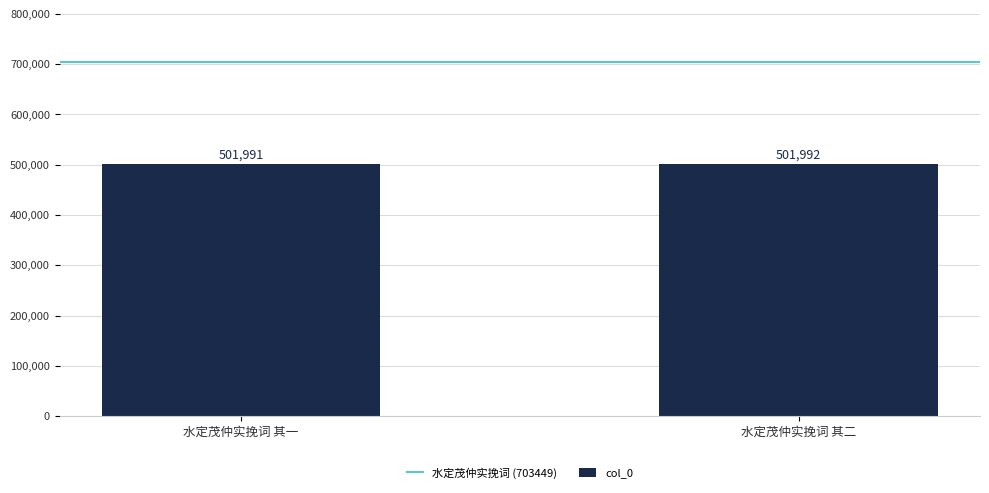

List the labels in order of value, smallest first.

水定茂仲实挽词 其一, 水定茂仲实挽词 其二